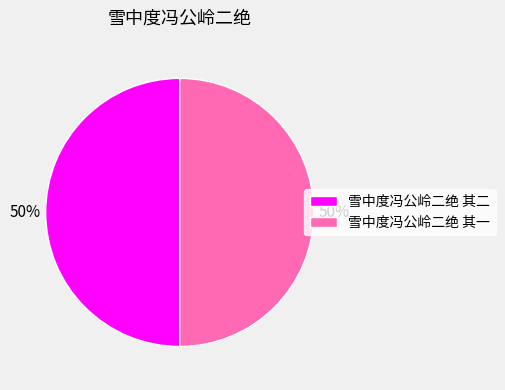

What percentage is the 雪中度冯公岭二绝 其二 slice, to the nearest percent?

50%